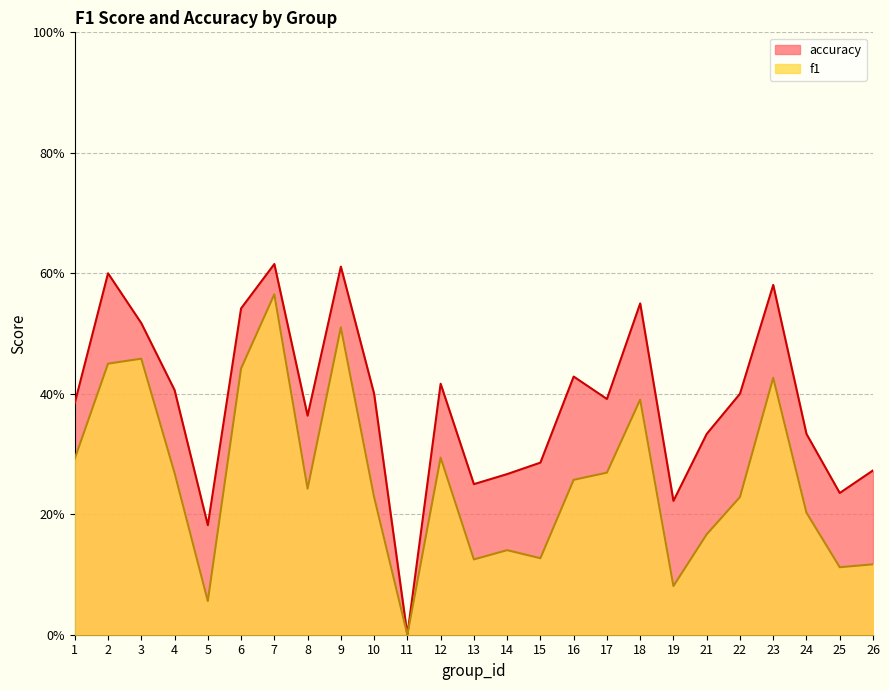

Which series changed the most between 9 and 13?

f1